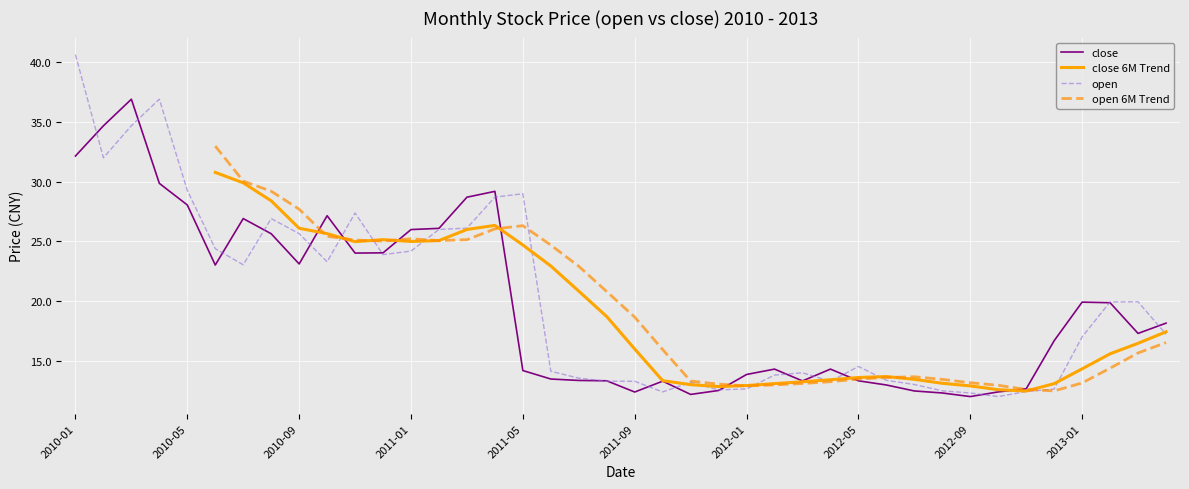

What position from the left is 2012-05?

8